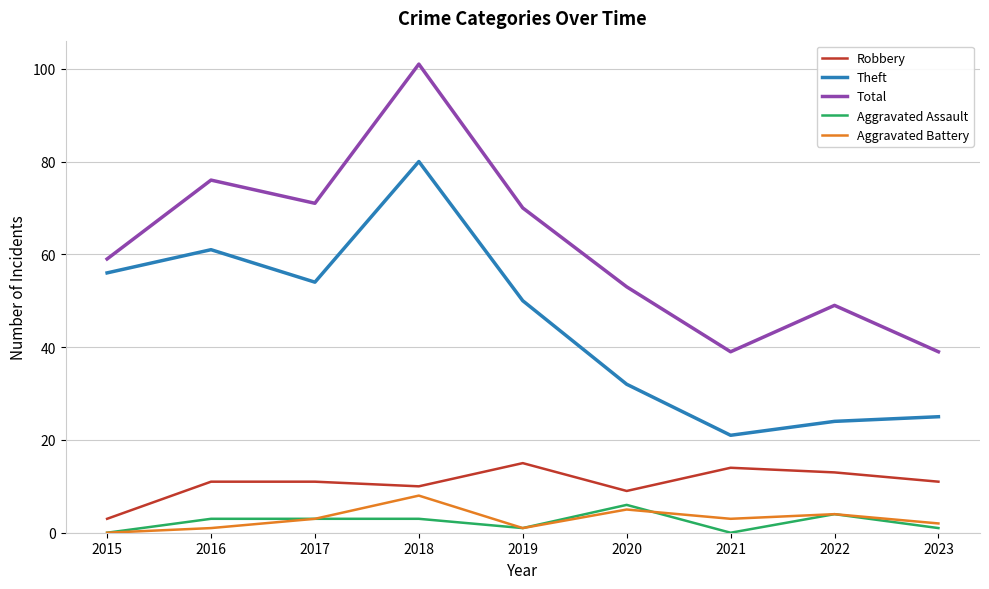

How many categories are shown in the chart?

9